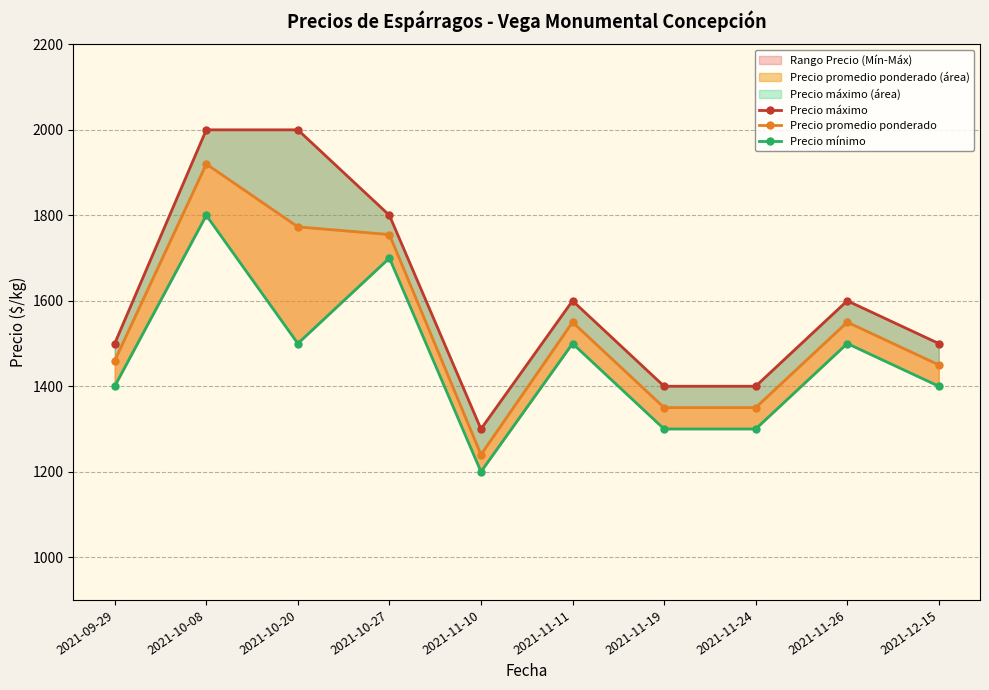

Which series has the largest range (max minus min)?

Precio máximo